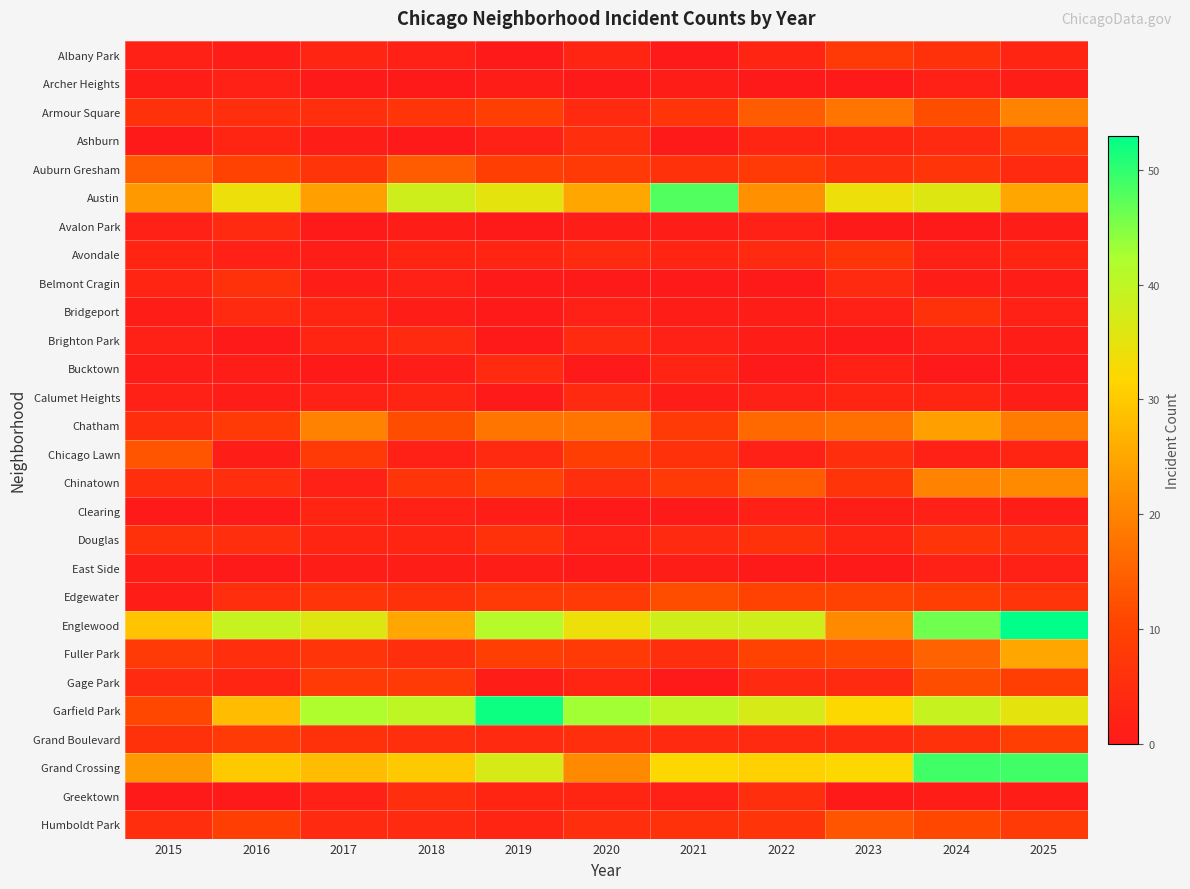

List the series in order of their peak value, lowest first.

Archer Heights, East Side, Clearing, Avalon Park, Brighton Park, Bucktown, Calumet Heights, Greektown, Belmont Cragin, Bridgeport, Avondale, Douglas, Albany Park, Ashburn, Grand Boulevard, Edgewater, Gage Park, Chicago Lawn, Humboldt Park, Auburn Gresham, Armour Square, Chinatown, Chatham, Fuller Park, Austin, Grand Crossing, Garfield Park, Englewood